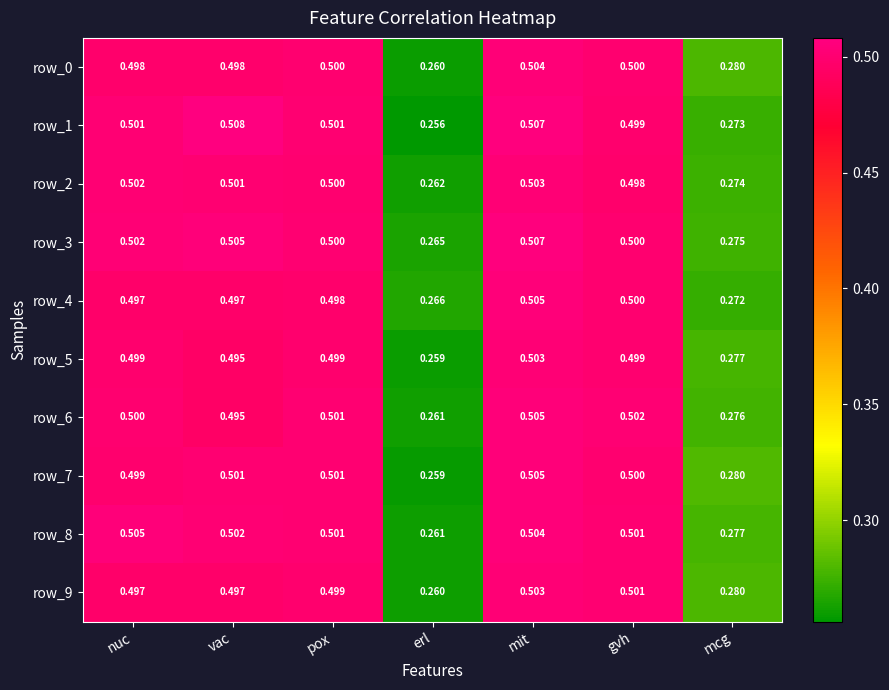

Is the value of row_2 at gvh greater than the value of row_8 at mcg?

Yes